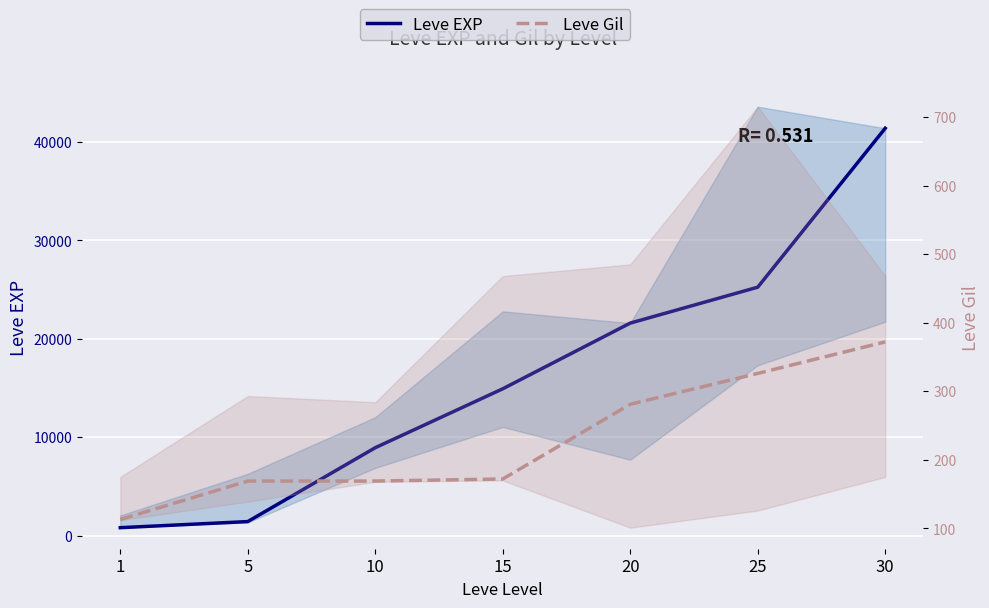

List the labels in order of Leve EXP value, smallest first.

1, 5, 10, 15, 20, 25, 30